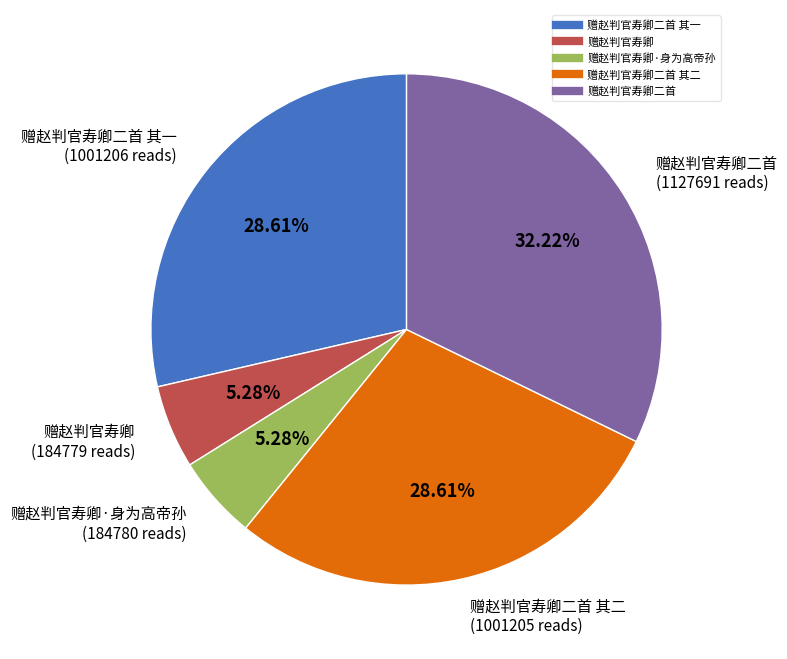

Is there any slice that represents more than half of the pie?

No